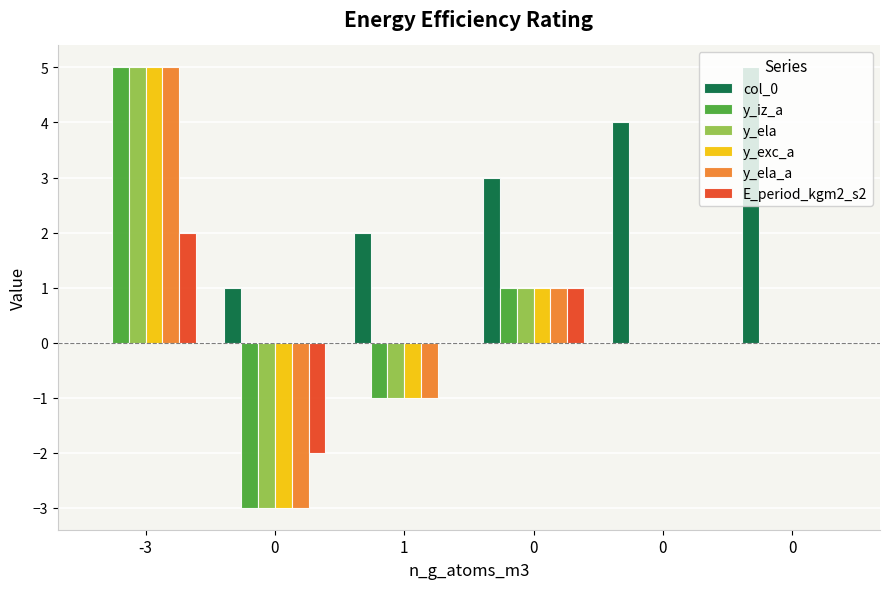

How many col_0 values are between 1 and 4?

4